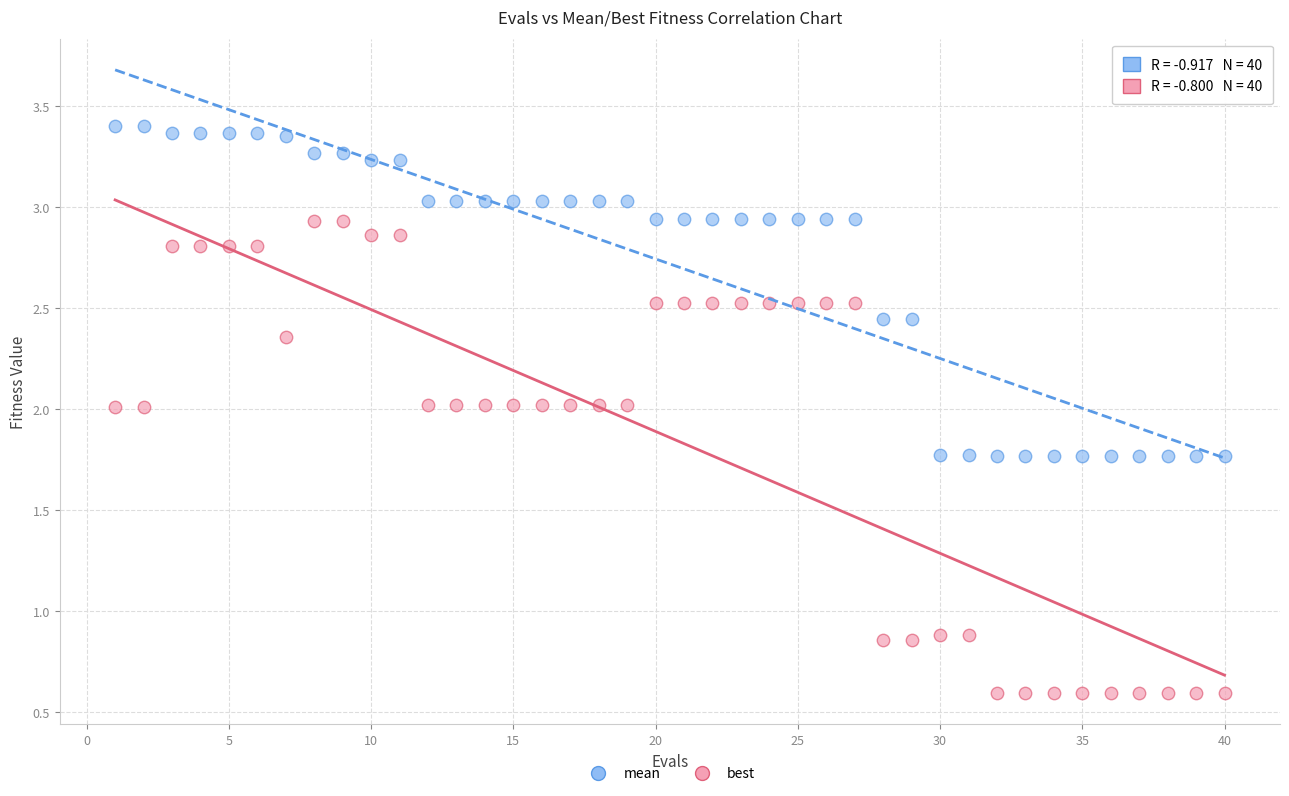

Which series has the largest Y range (max minus min)?

best